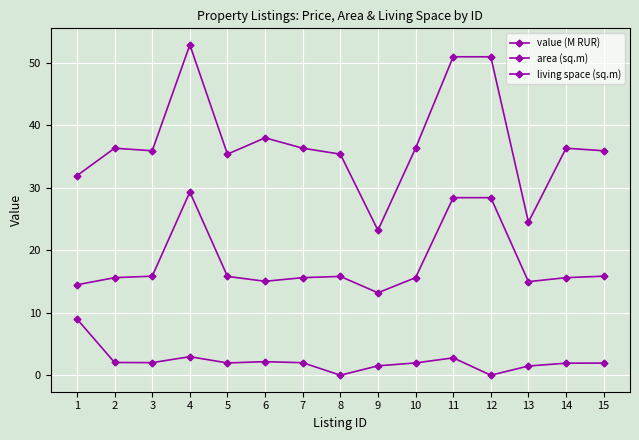

Between 8 and 13, which series saw the biggest shift?

area (sq.m)